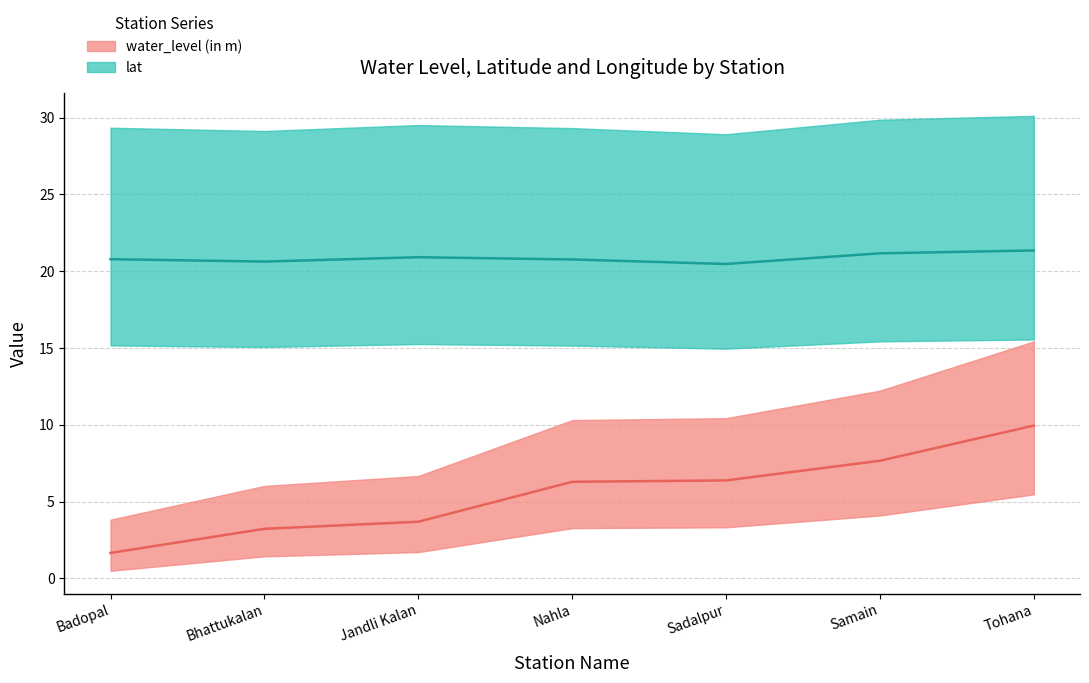

True or false: water_level (in m) and lat intersect in this chart.

False